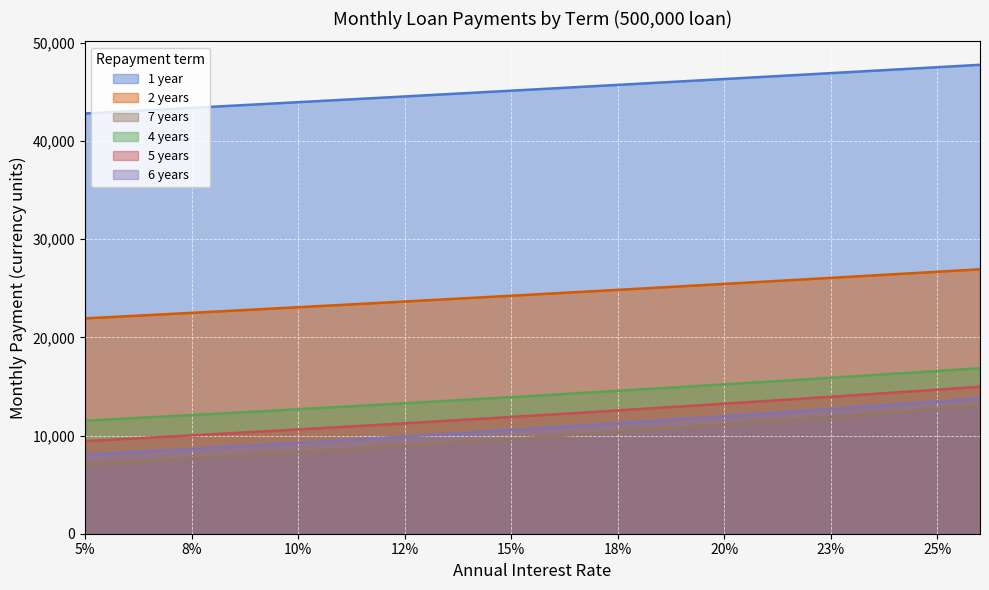

What is the sum of all 2 years values?

536566.2